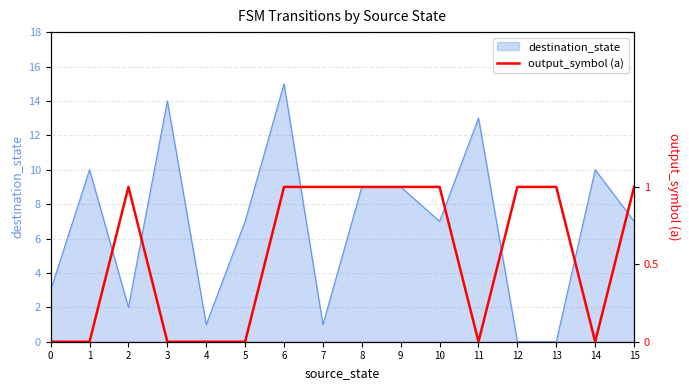

Does the chart display data point markers on the line(s)?

No